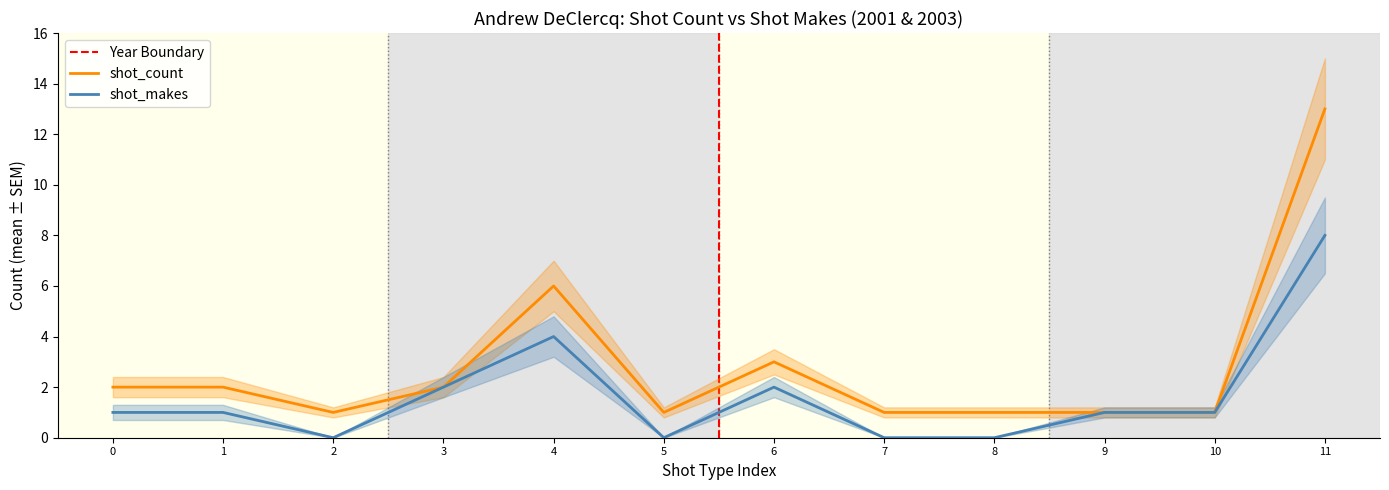

At which category does shot_makes reach its first local valley?

2